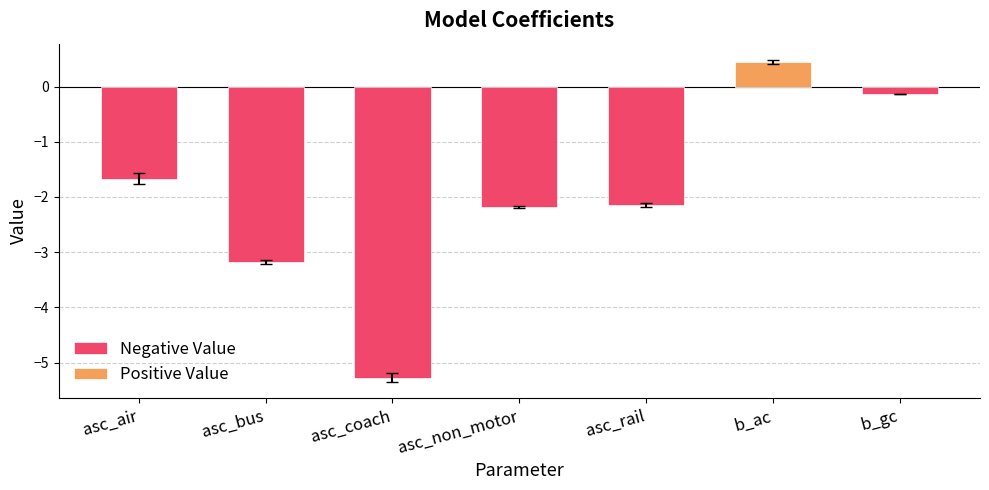

Where is the data nearest to the value -2?

asc_rail